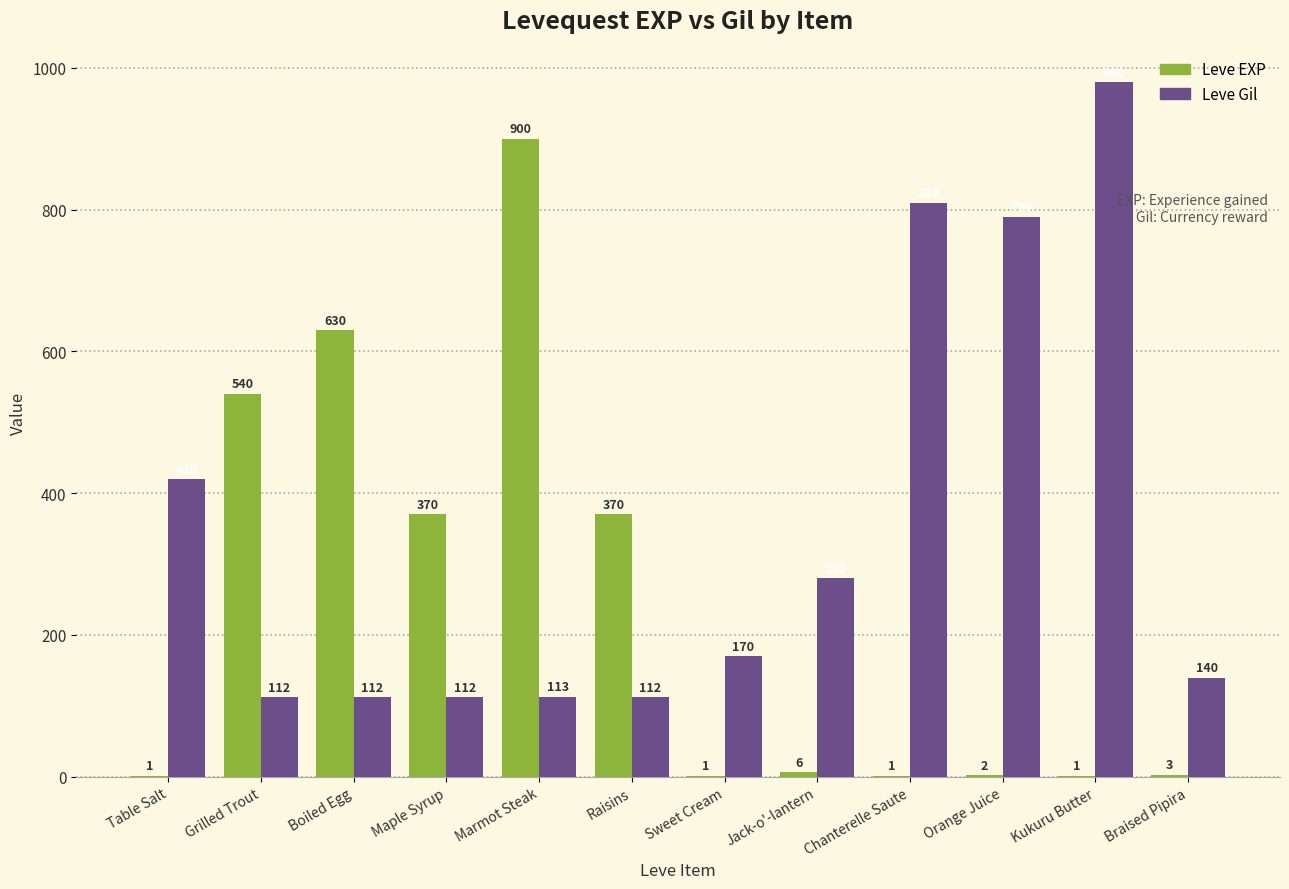

Reading right to left, extract all data points from this chart.

Leve EXP: Braised Pipira=3	Kukuru Butter=1	Orange Juice=2	Chanterelle Saute=1	Jack-o'-lantern=6	Sweet Cream=1	Raisins=370	Marmot Steak=900	Maple Syrup=370	Boiled Egg=630	Grilled Trout=540	Table Salt=1
Leve Gil: Braised Pipira=140	Kukuru Butter=980	Orange Juice=790	Chanterelle Saute=810	Jack-o'-lantern=280	Sweet Cream=170	Raisins=112	Marmot Steak=113	Maple Syrup=112	Boiled Egg=112	Grilled Trout=112	Table Salt=420